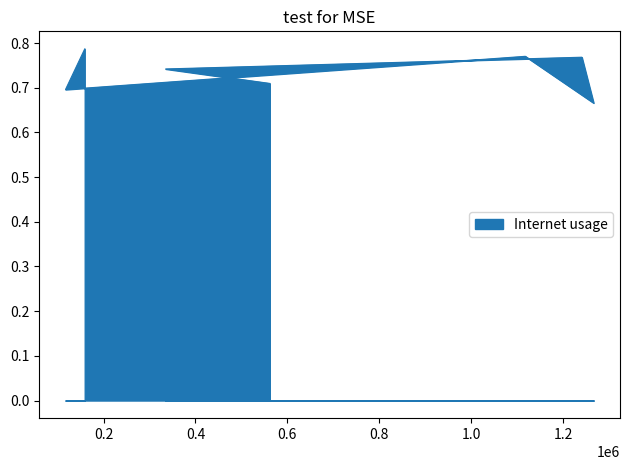

What is the maximum value shown in the chart?

0.8